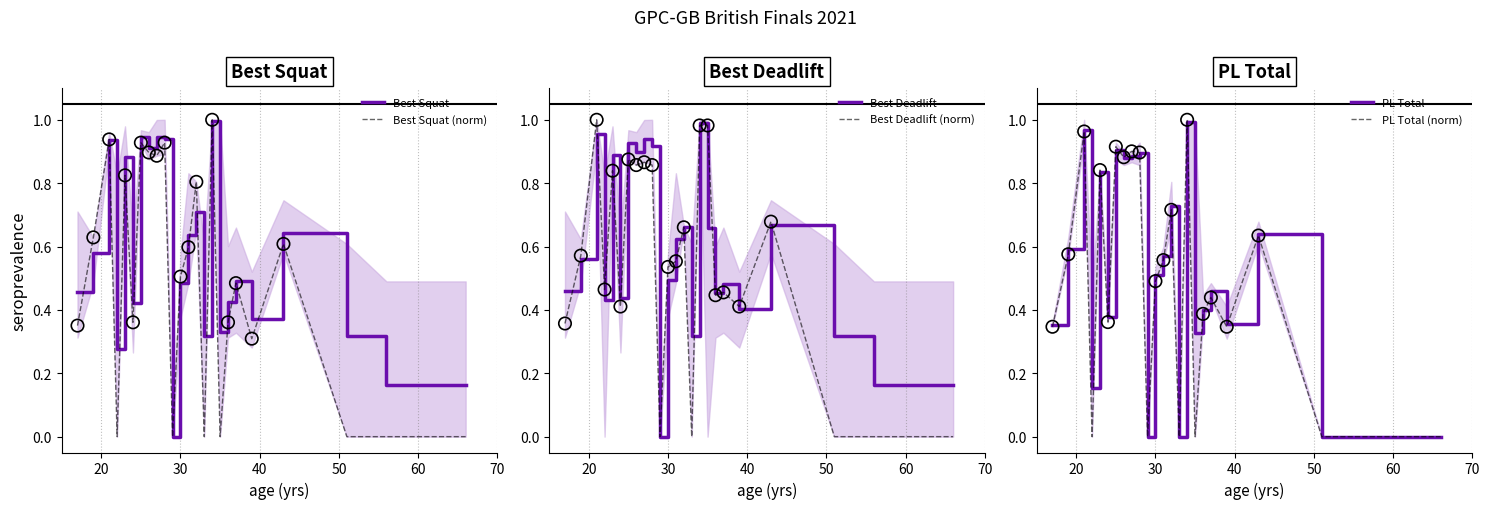

What are all the series names shown in the legend?

Best Squat, Best Squat (norm), Best Deadlift, Best Deadlift (norm), PL Total, PL Total (norm)